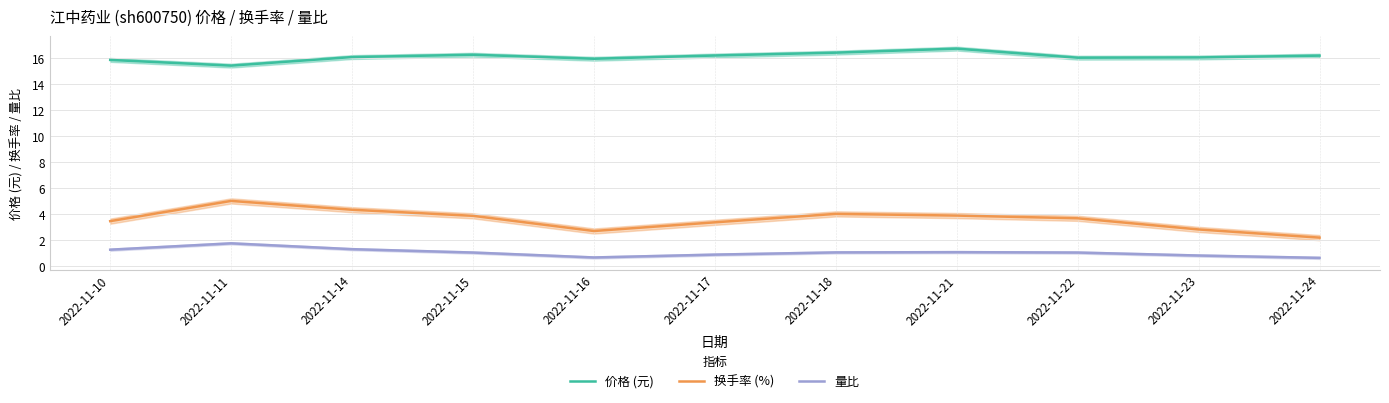

What is the minimum value shown in the chart?

0.6